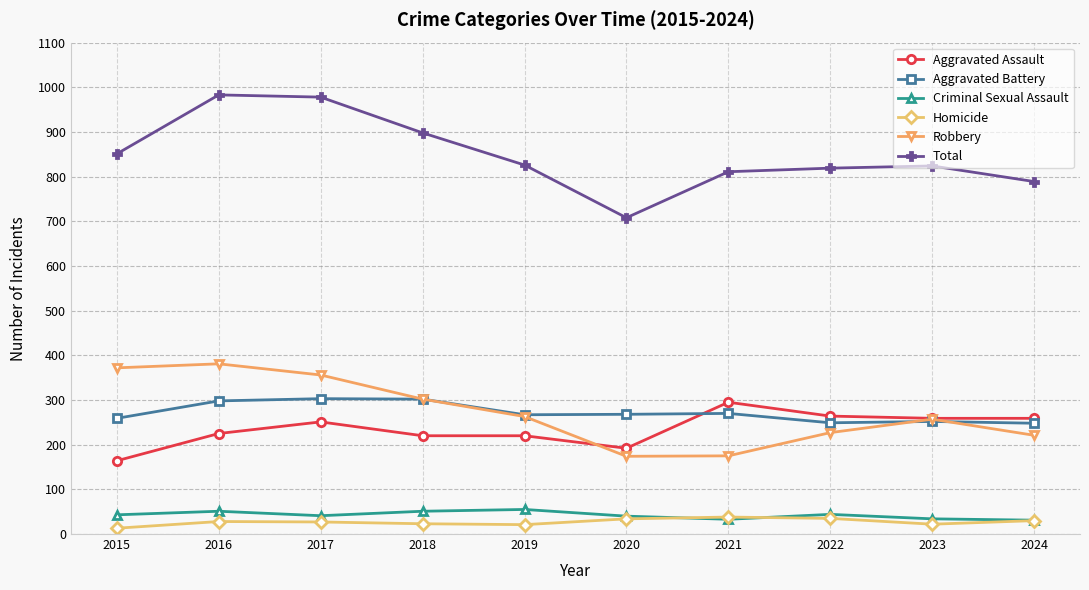

Does the chart have visible grid lines?

Yes